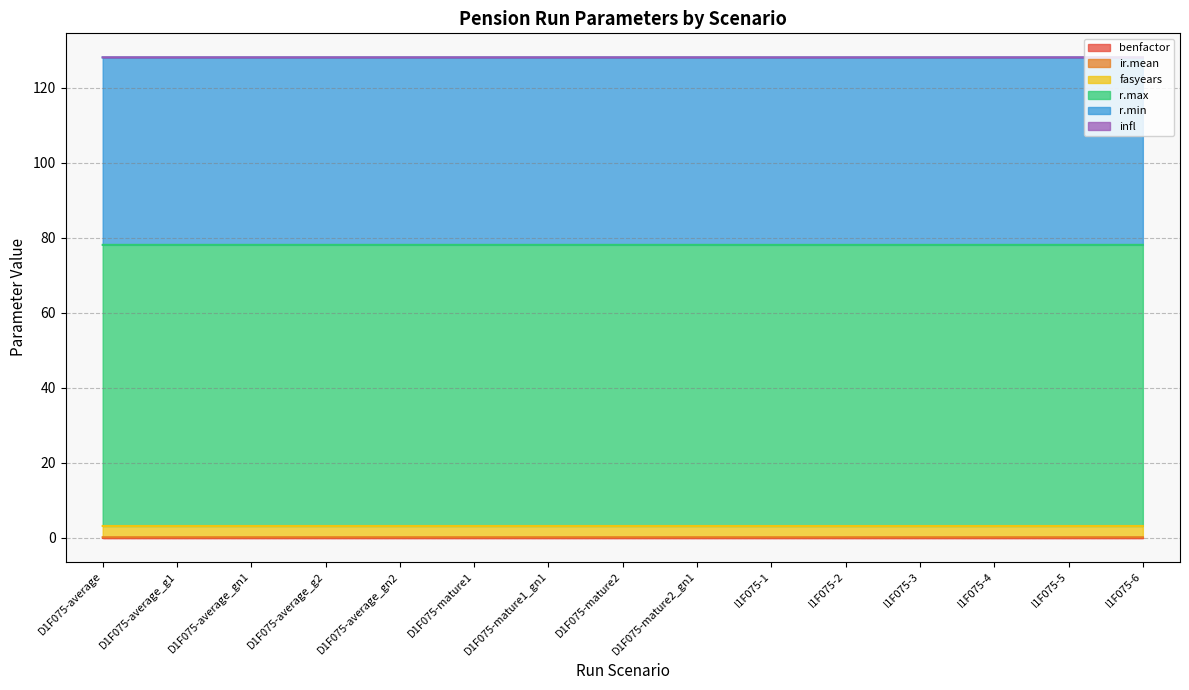

Where is benfactor nearest to the value 0?

D1F075-average